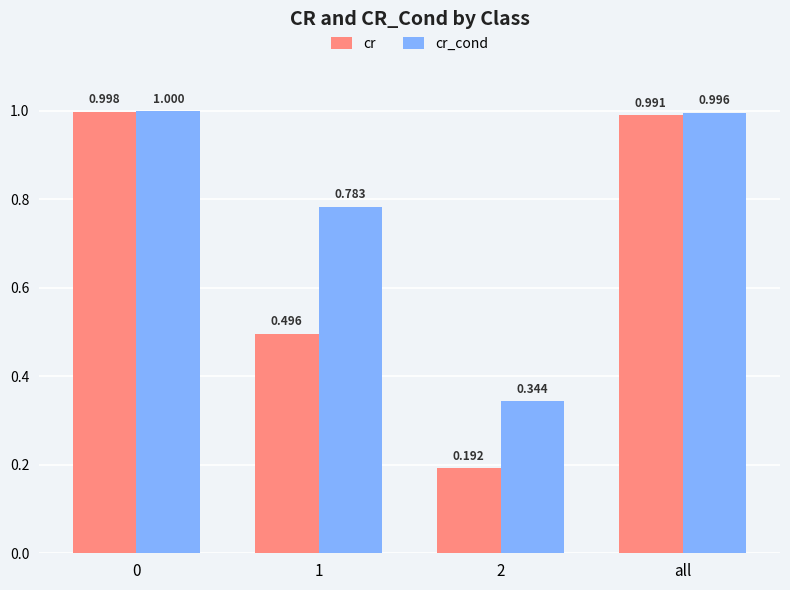

Which series has the widest spread of values?

cr